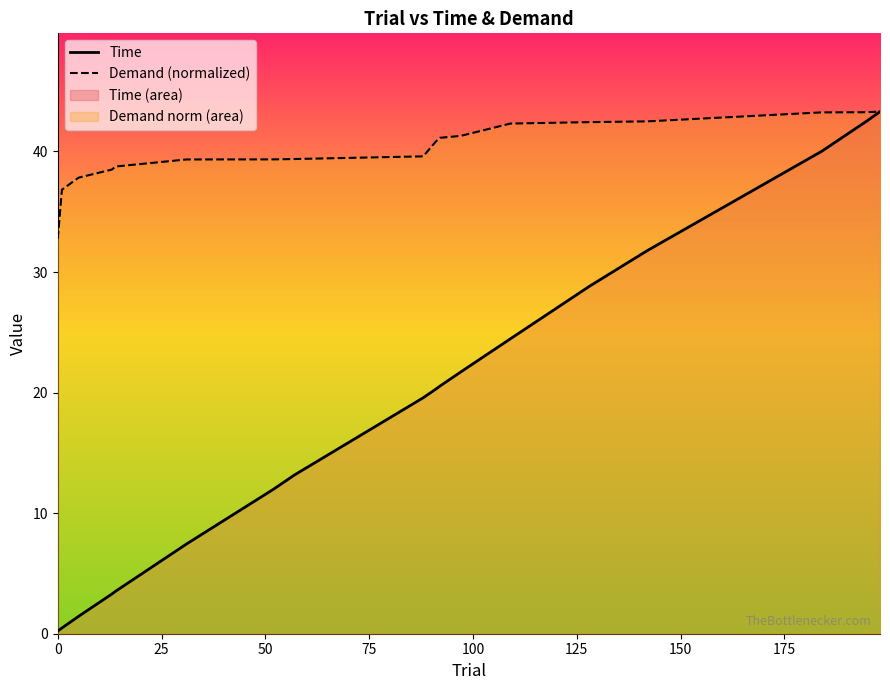

Rank the series by their average value, from lowest to highest.

Time, Demand (normalized)